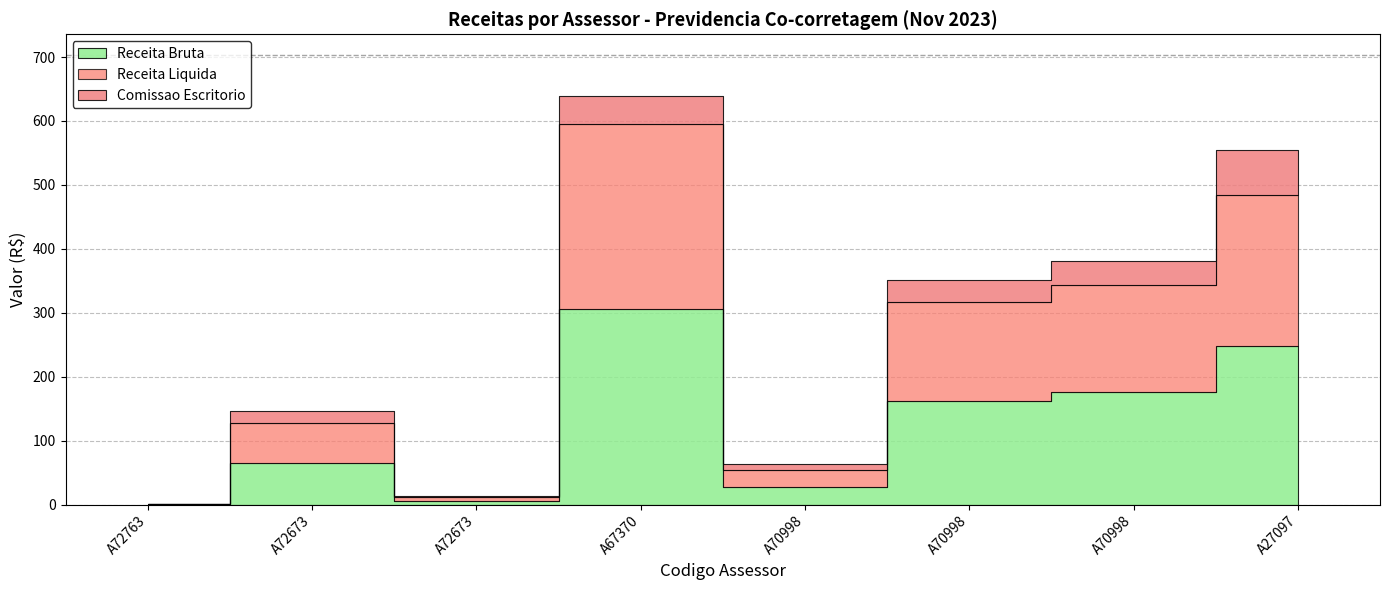

Count the number of categories in the chart.

8